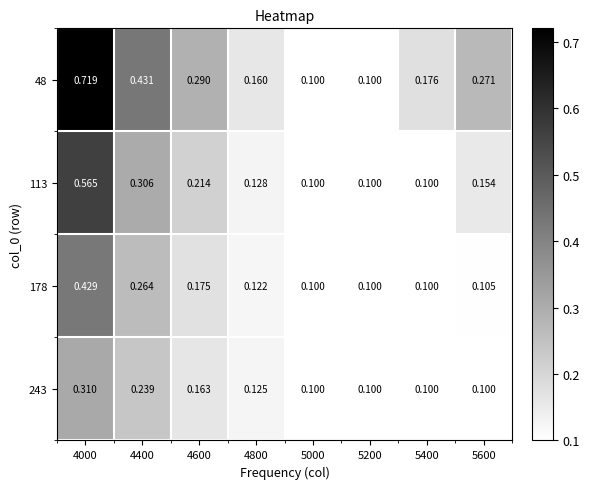

List the series in order of their overall mean, lowest first.

243, 178, 113, 48